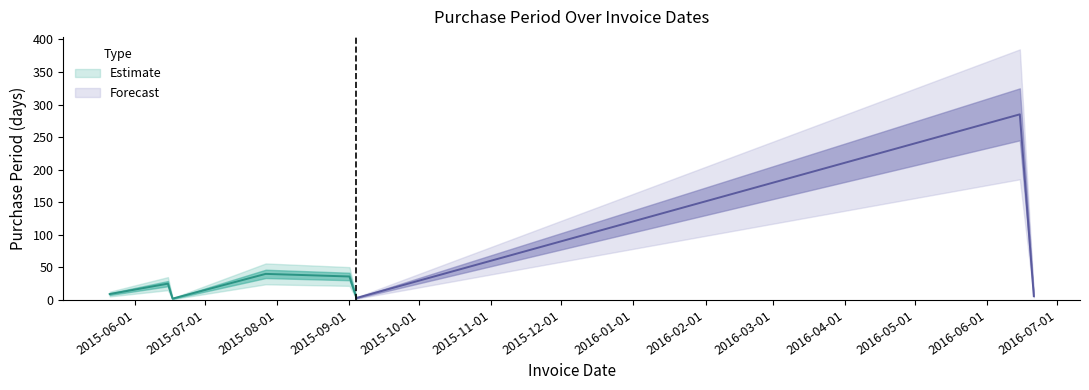

List the labels in order of value, largest first.

2016-06-15, 2015-07-27, 2015-09-01, 2015-06-15, 2015-05-21, 2016-06-21, 2015-09-04, 2015-06-17